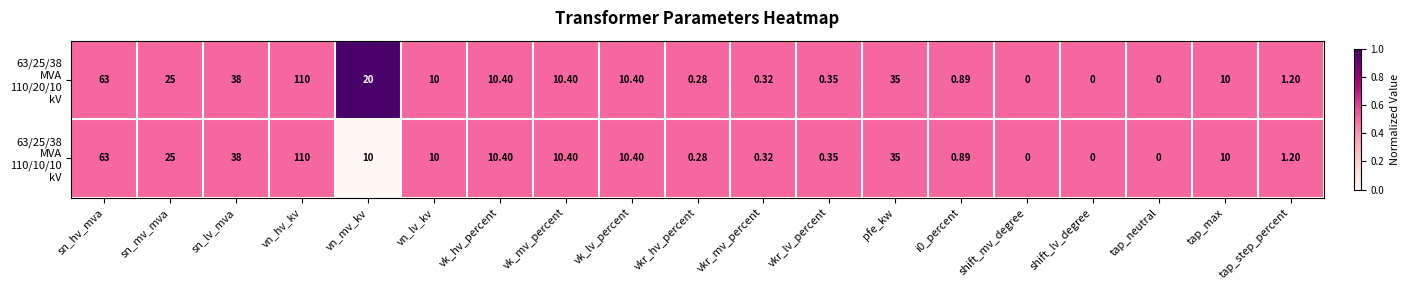

Which label corresponds to the largest value in the chart?

vn_hv_kv